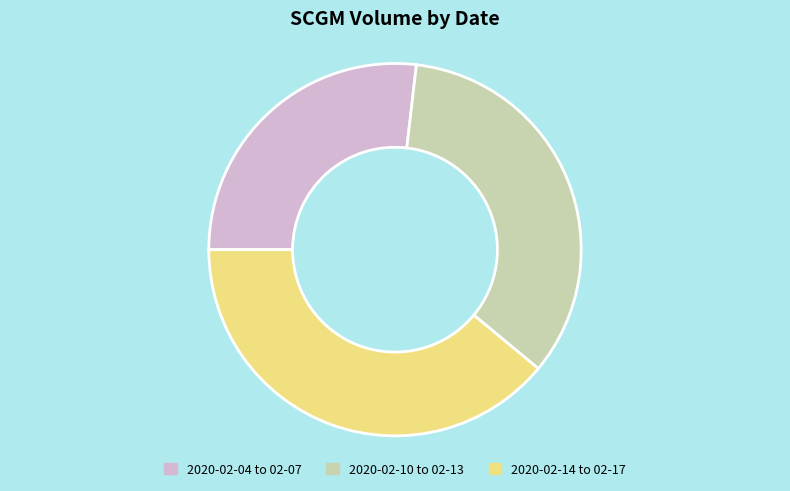

What is the ratio of the value at 2020-02-04 to 02-07 to the value at 2020-02-10 to 02-13?

0.8